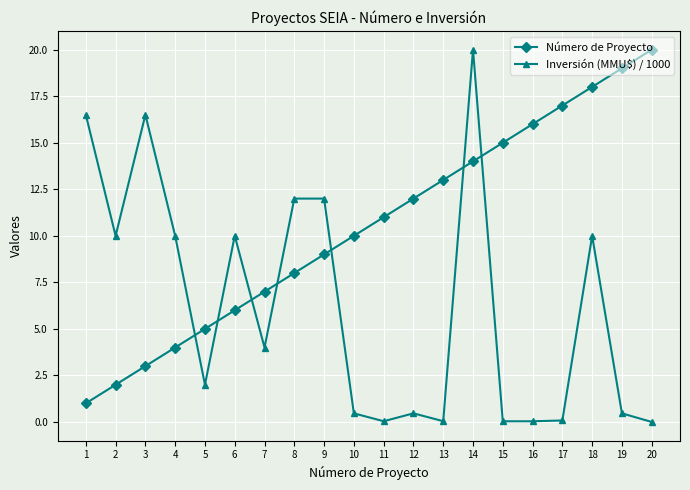

Which series changed the most between 3 and 14?

Número de Proyecto